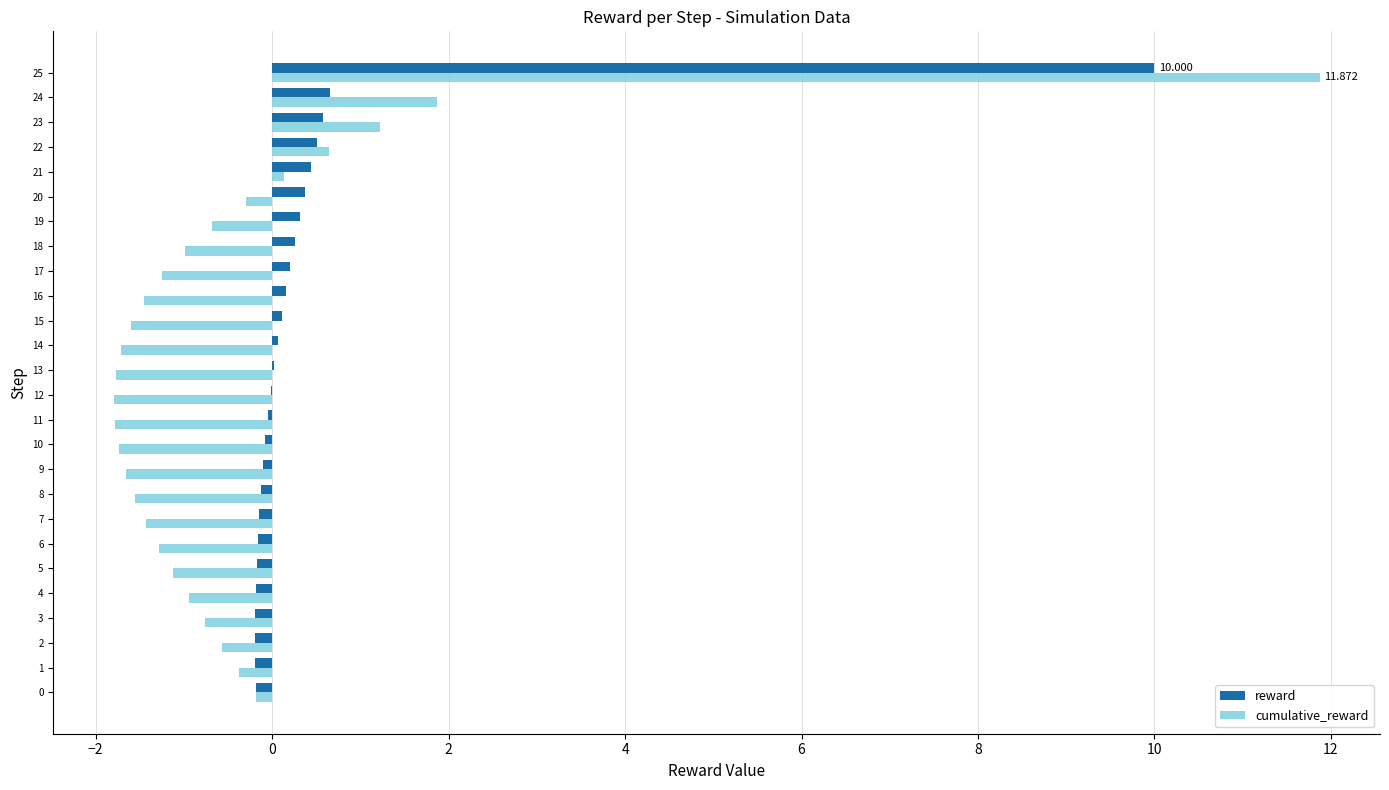

Which series has the largest total across all categories?

reward